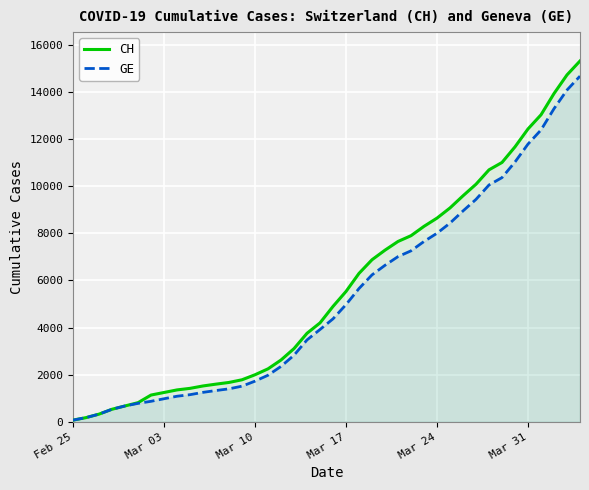

What value does the GE series have at Mar 03?

978